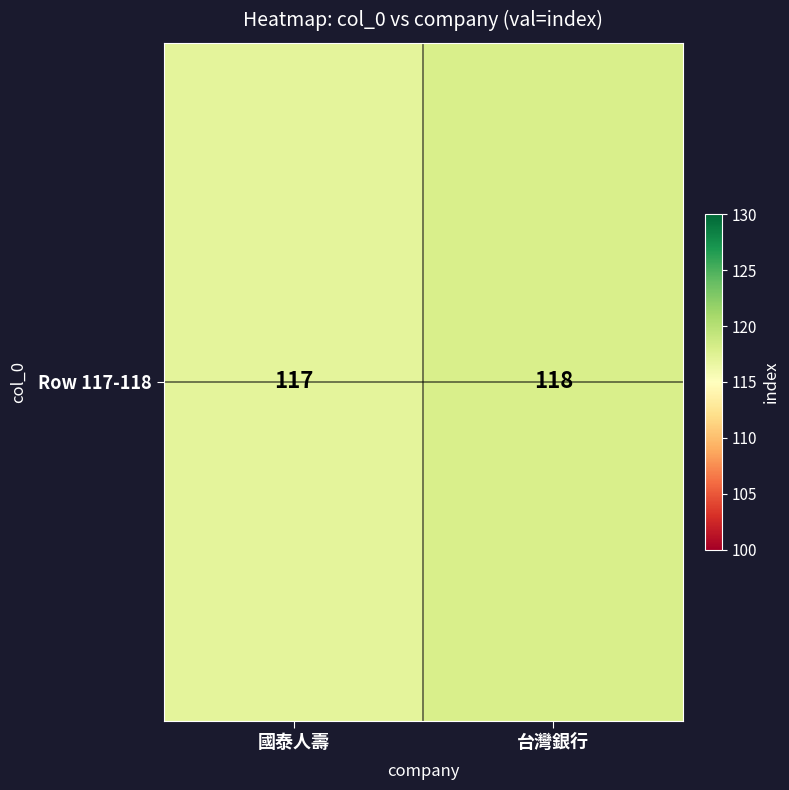

At which category does the chart reach its peak across all series?

台灣銀行